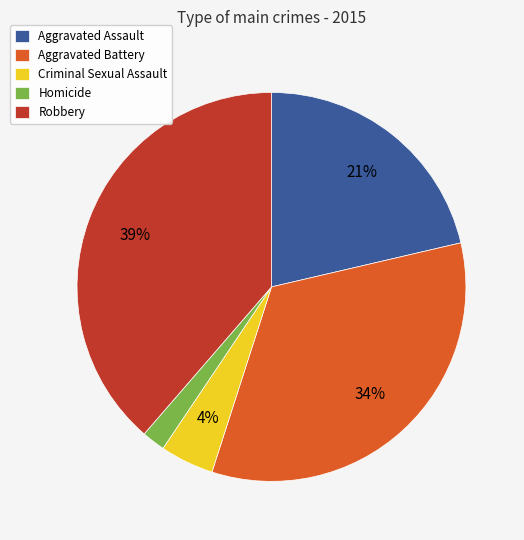

To the nearest percent, what is the combined percentage of Aggravated Assault and Robbery?

60%